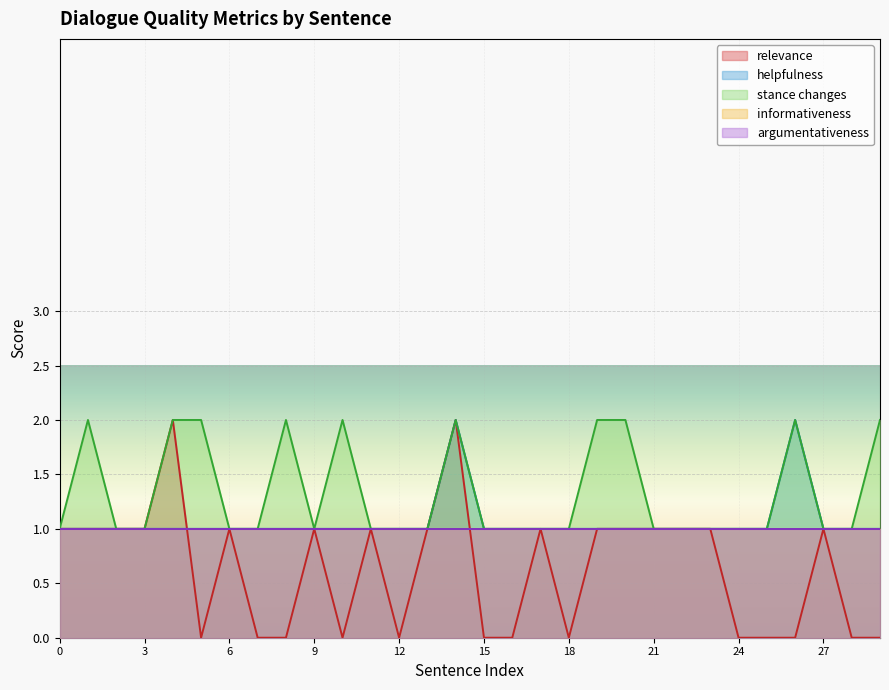

True or false: relevance has a value of 1 at 22.

True